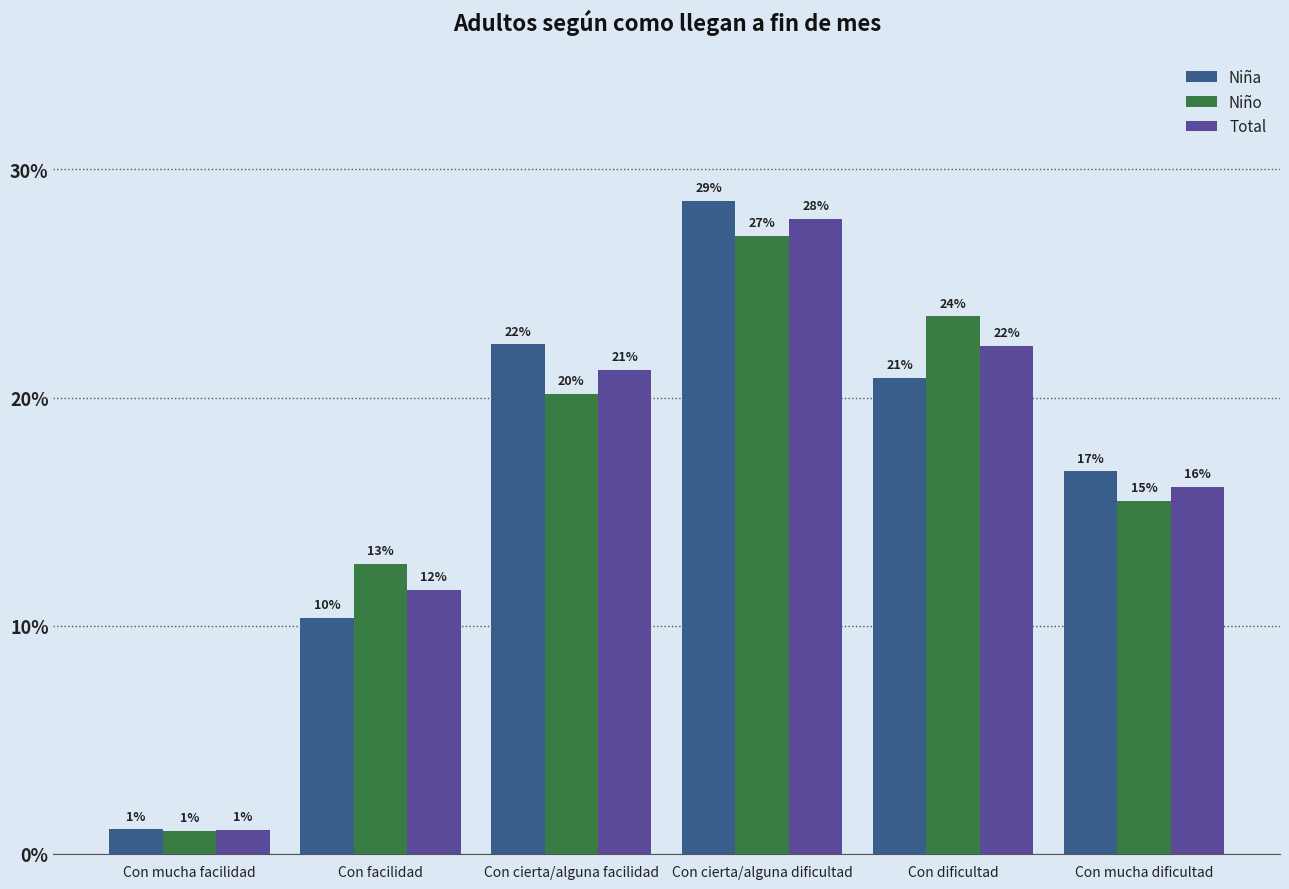

At how many categories does at least one series exceed 0?

6